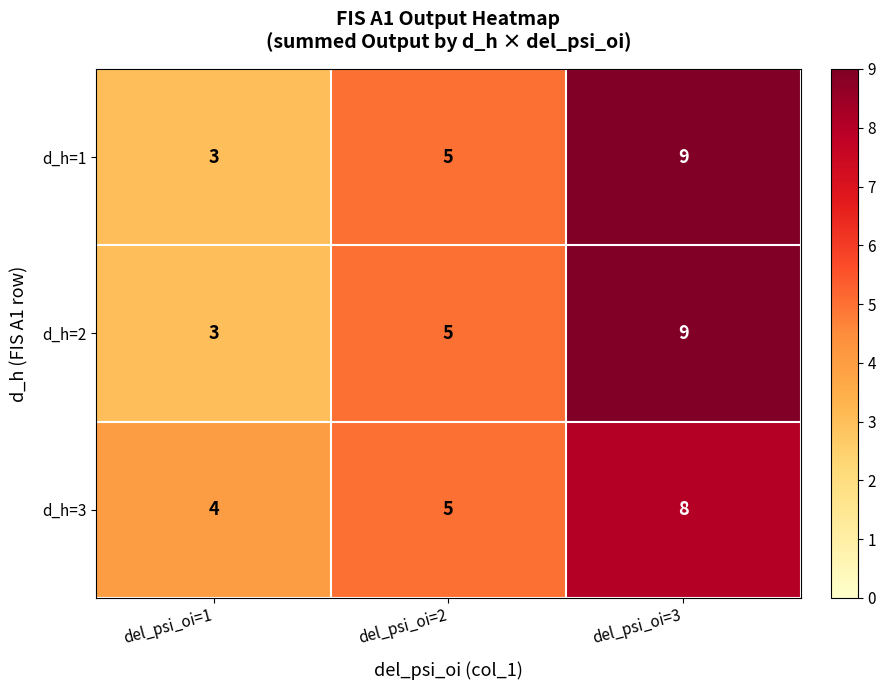

How many distinct data groups are displayed?

3